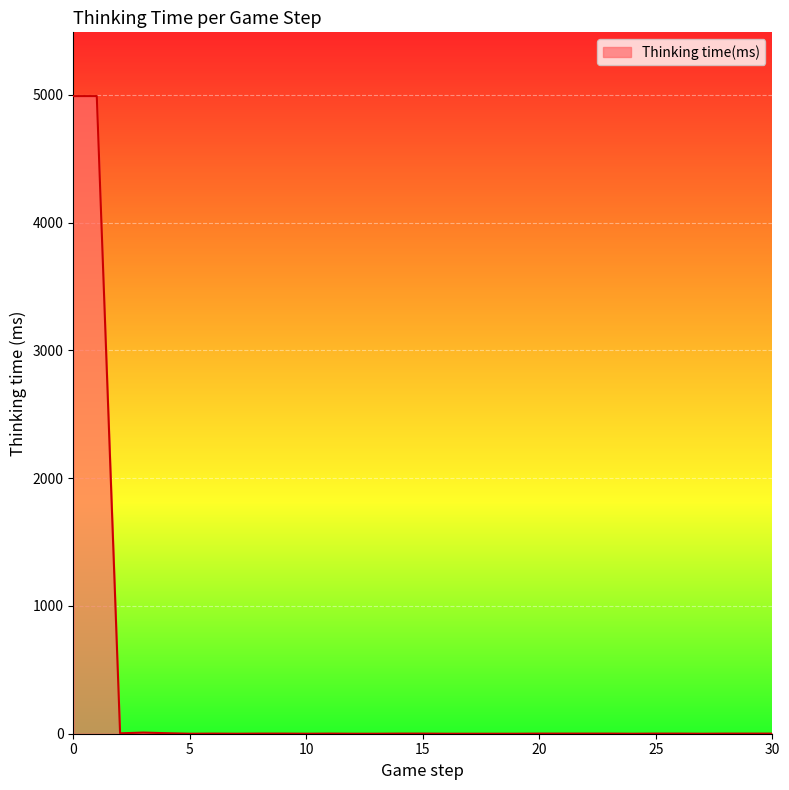

What is the maximum value shown in the chart?

4990